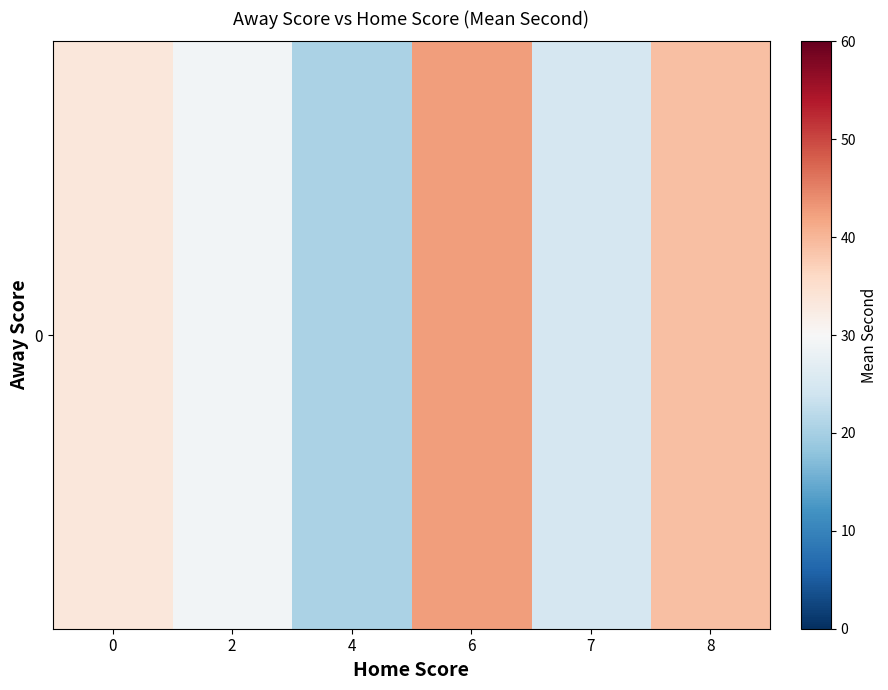

List the labels in order of value, largest first.

6, 8, 0, 2, 7, 4